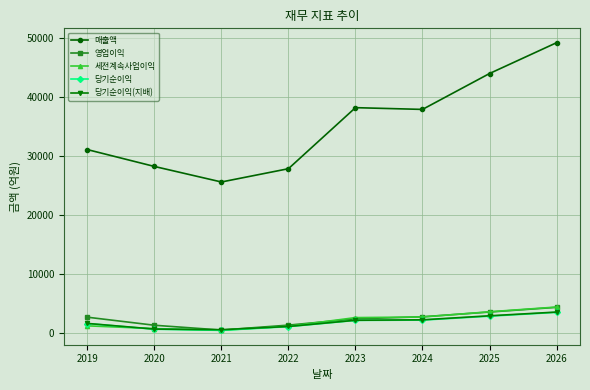

Is this an area chart (filled region under the line)?

No